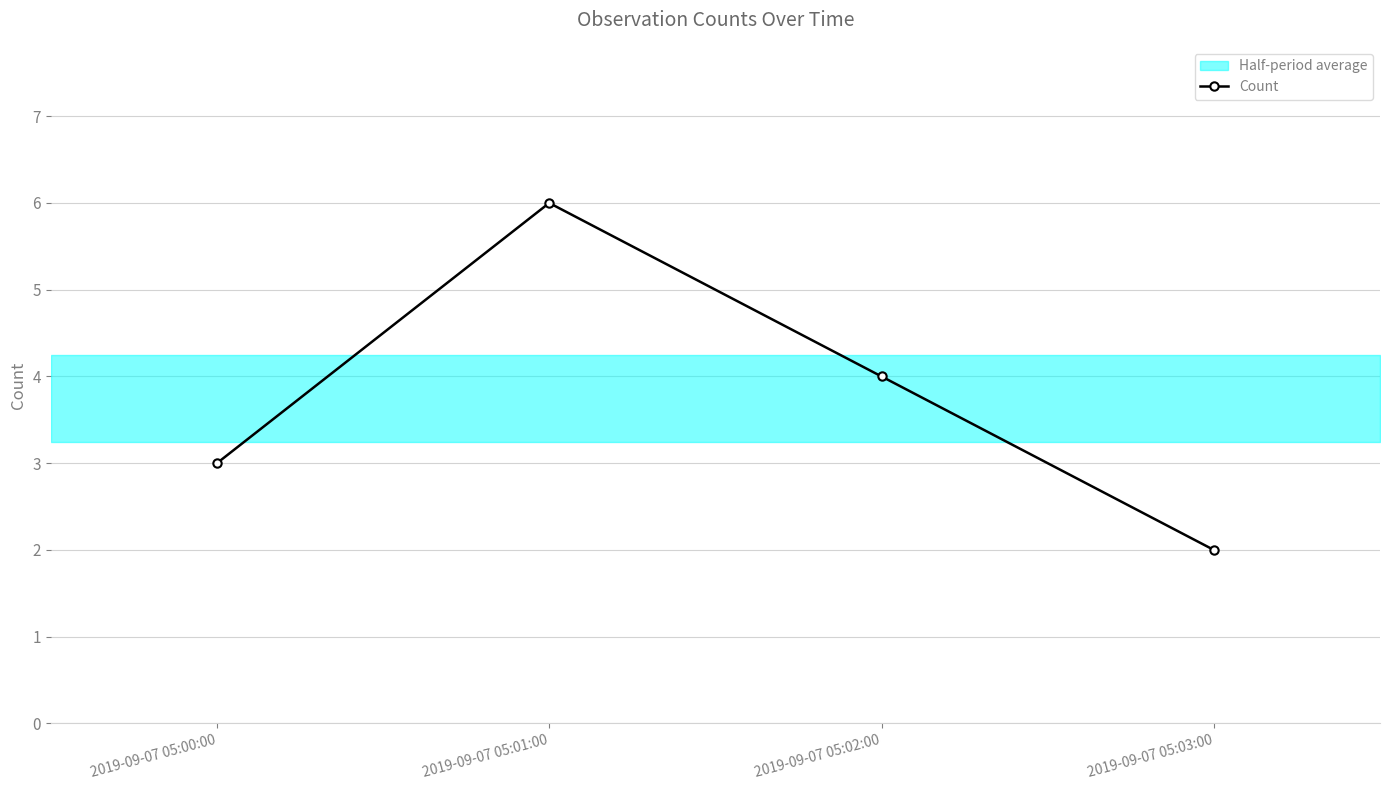

What position from the right is 2019-09-07 05:02:00?

2